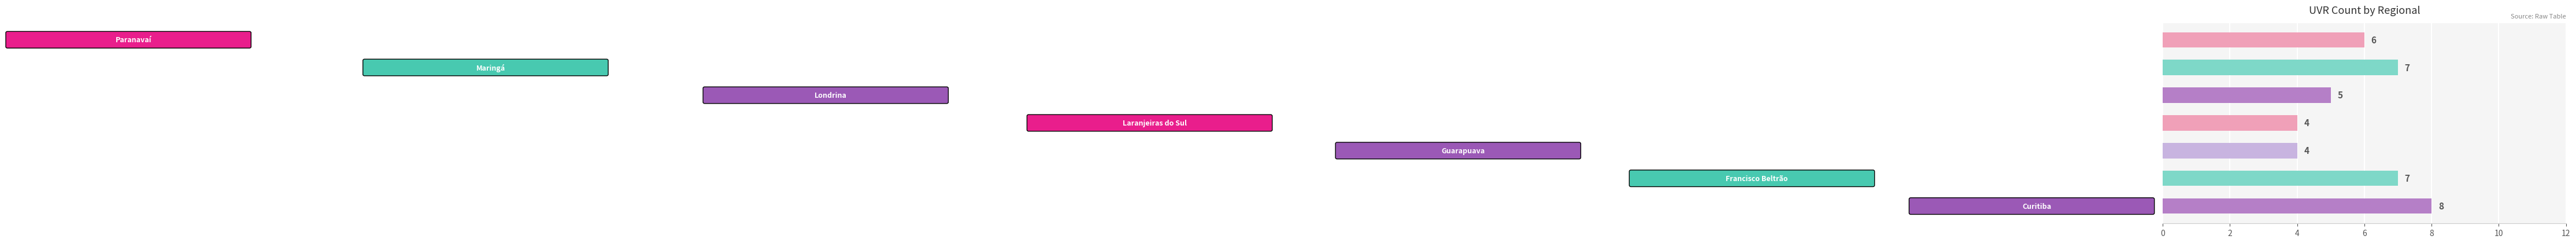

What is the minimum value shown in the chart?

4